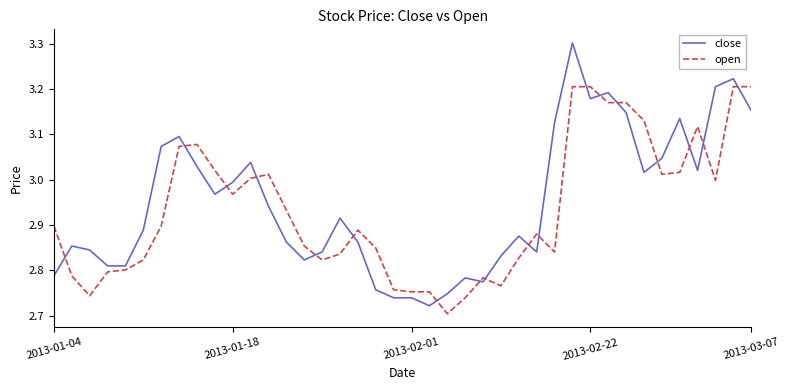

Which series has the largest total across all categories?

close